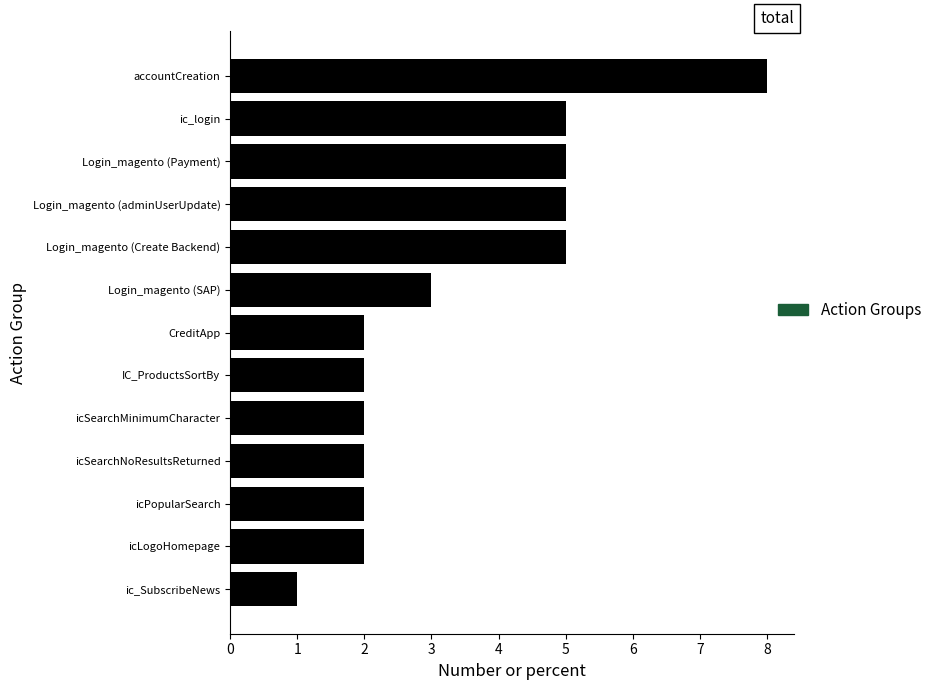

How many distinct data groups are displayed?

1